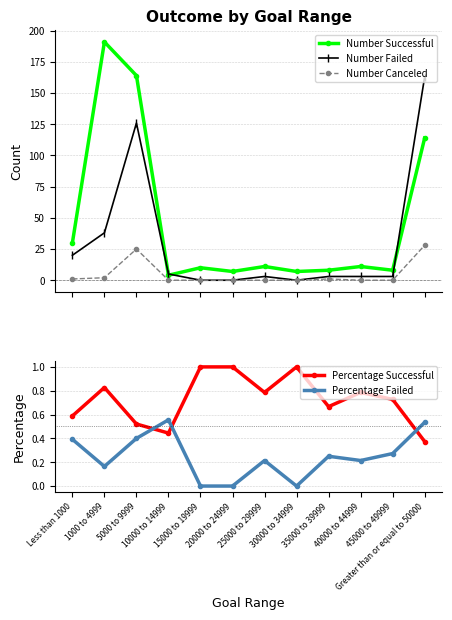

What position from the right is 5000 to 9999?

10